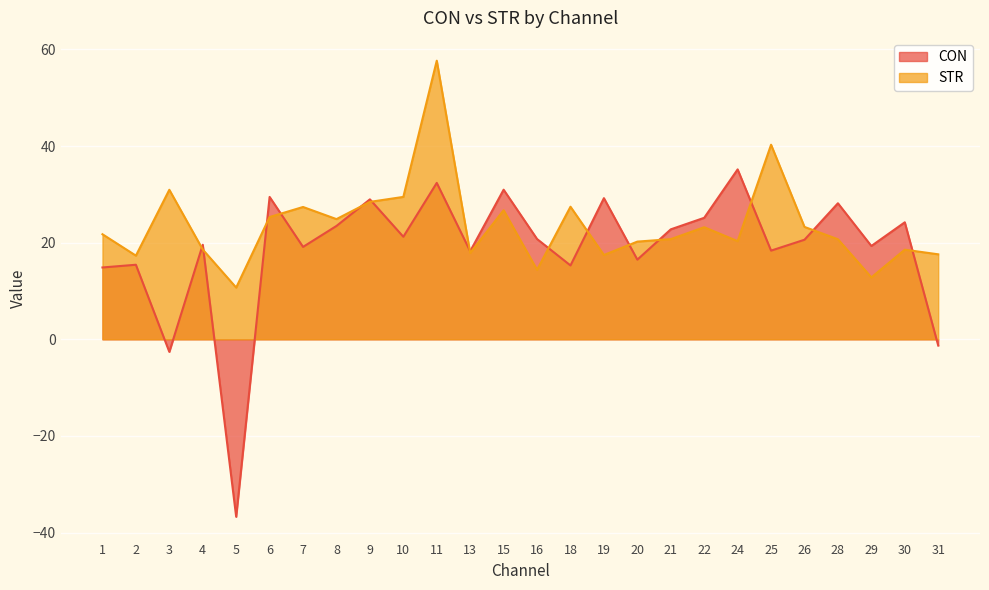

How many lines are shown in the chart?

2